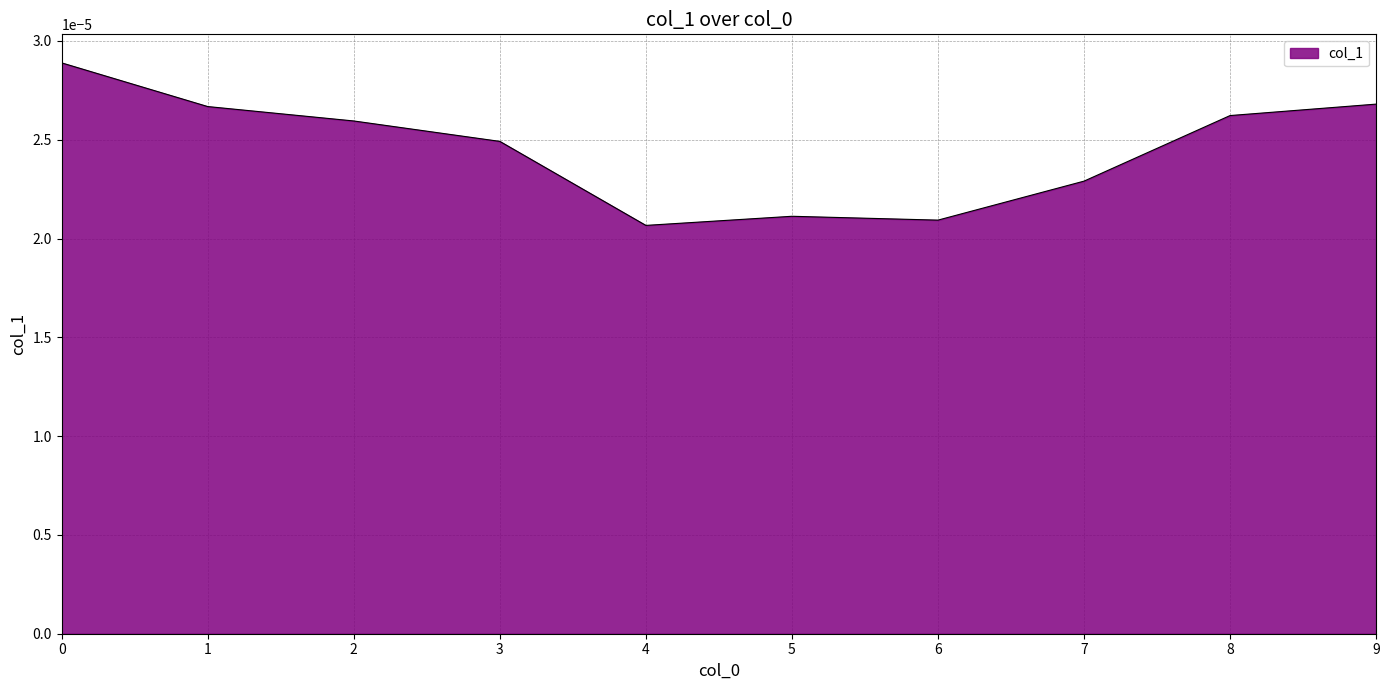

Does the chart have visible grid lines?

Yes